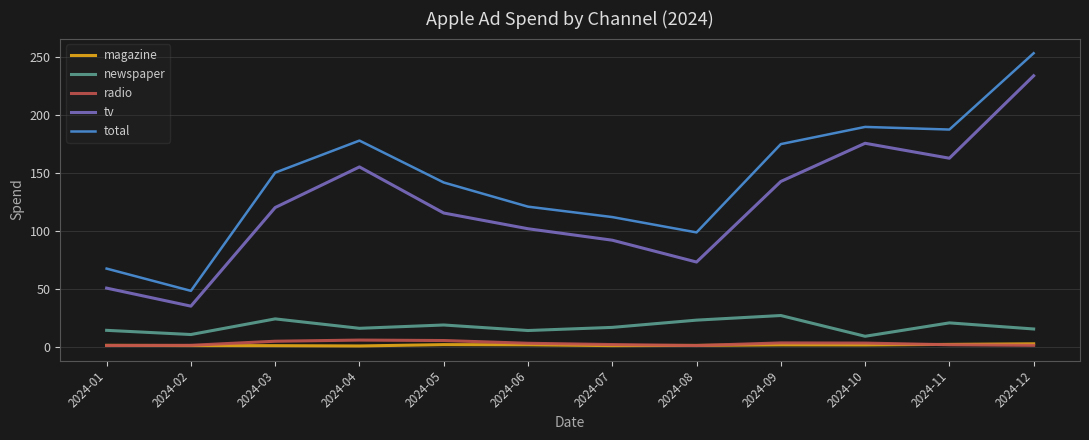

True or false: magazine and total cross at least once.

False